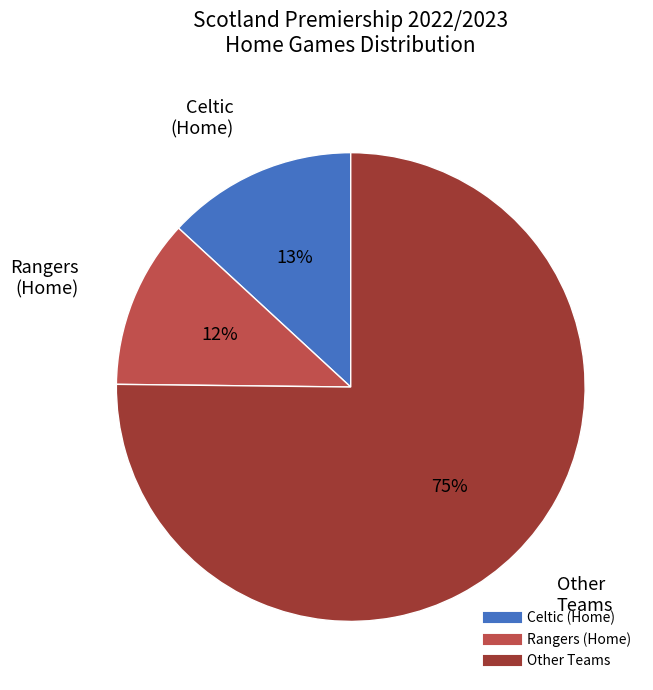

To the nearest percent, what is the average slice percentage?

33%